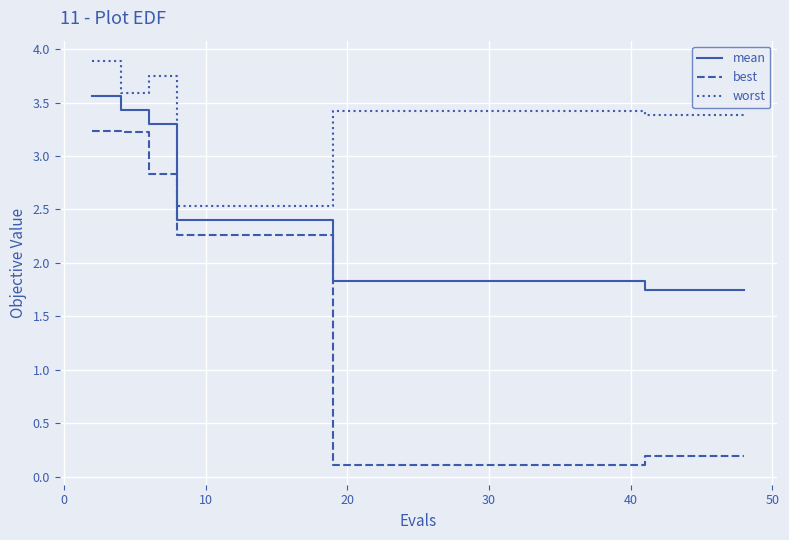

What is the maximum value shown in the chart?

3.9